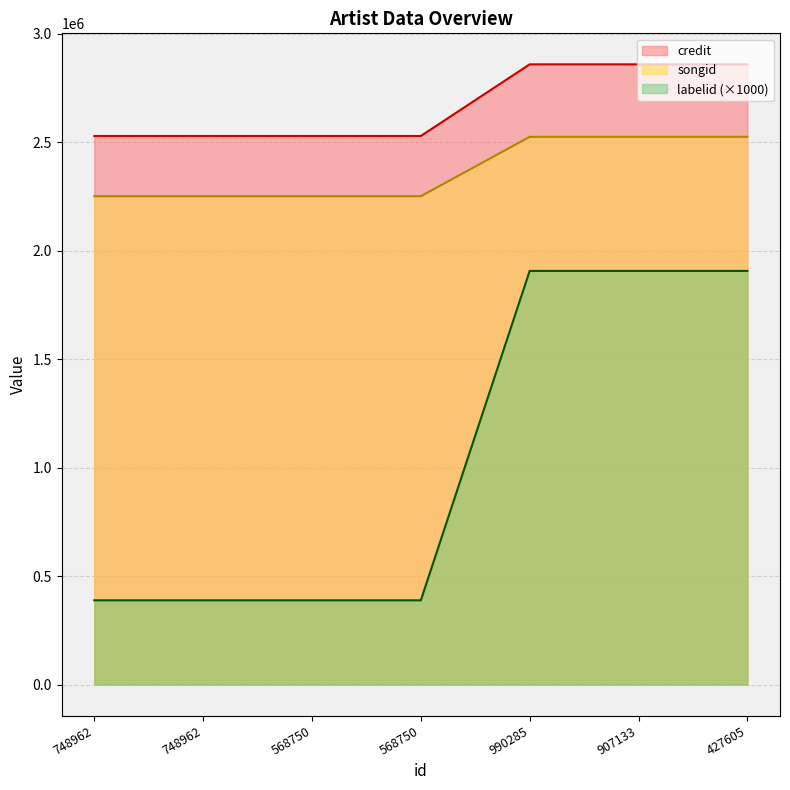

How many categories are shown in the chart?

7